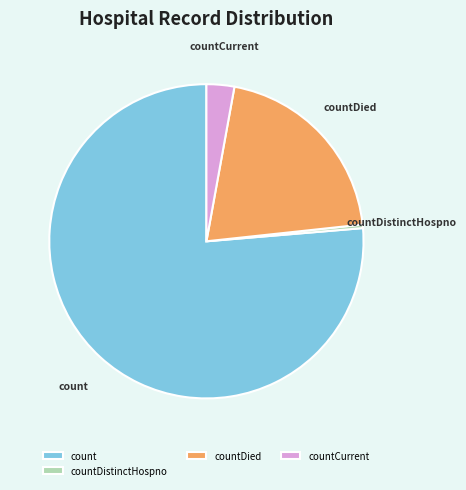

What is the majority slice?

count